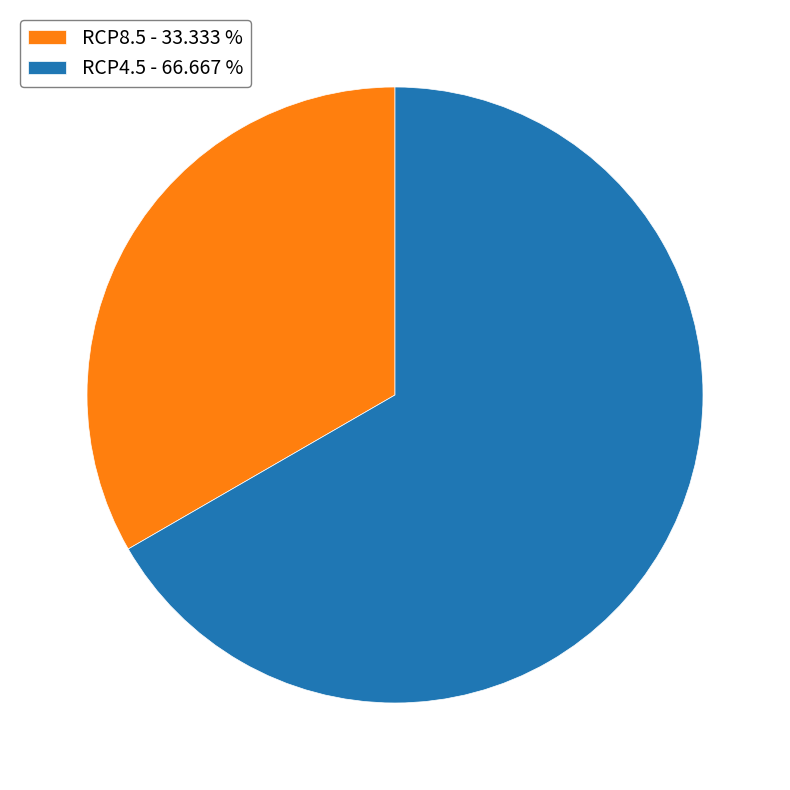

Does RCP8.5 account for over 50% of the chart?

No